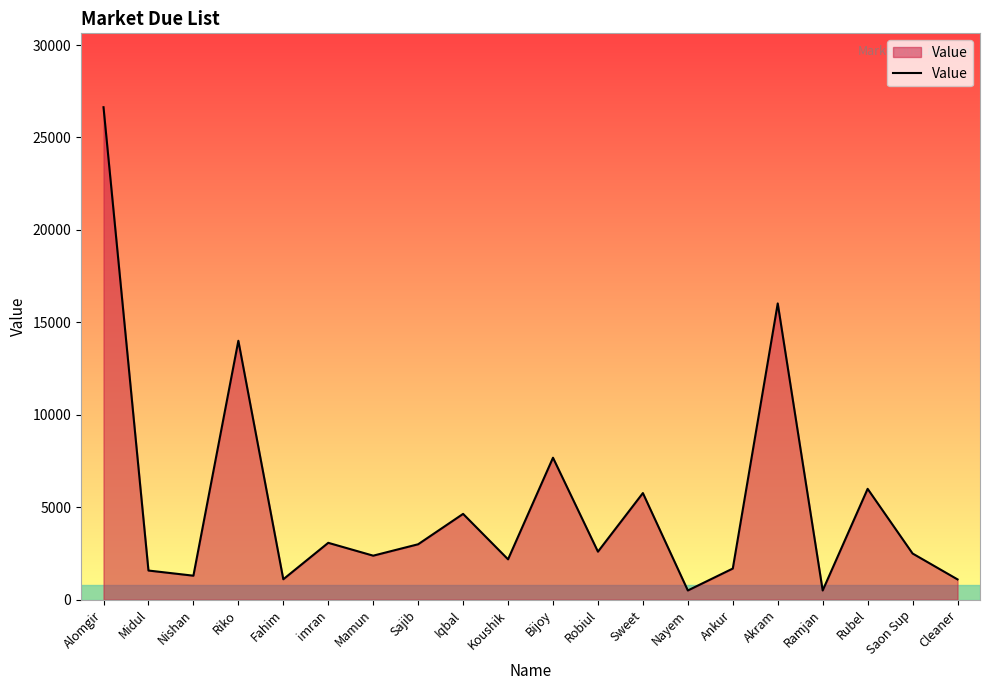

Approximately how many times larger is the value at Bijoy compared to Cleaner?

7.0